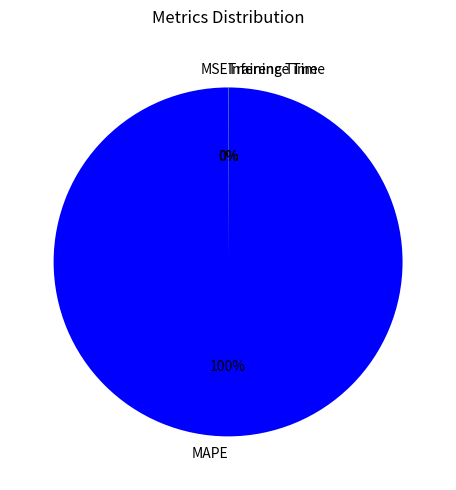

What percentage is the MAPE slice, to the nearest percent?

100%